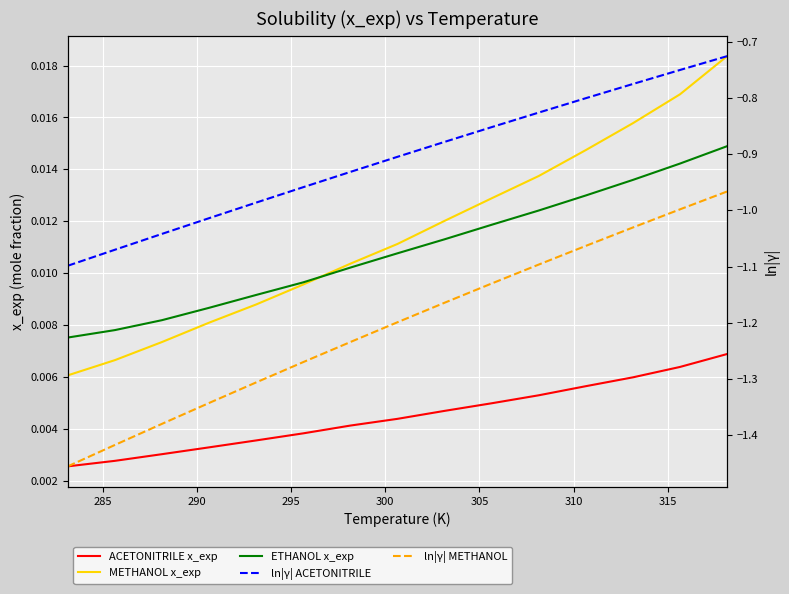

How many lines are shown in the chart?

5